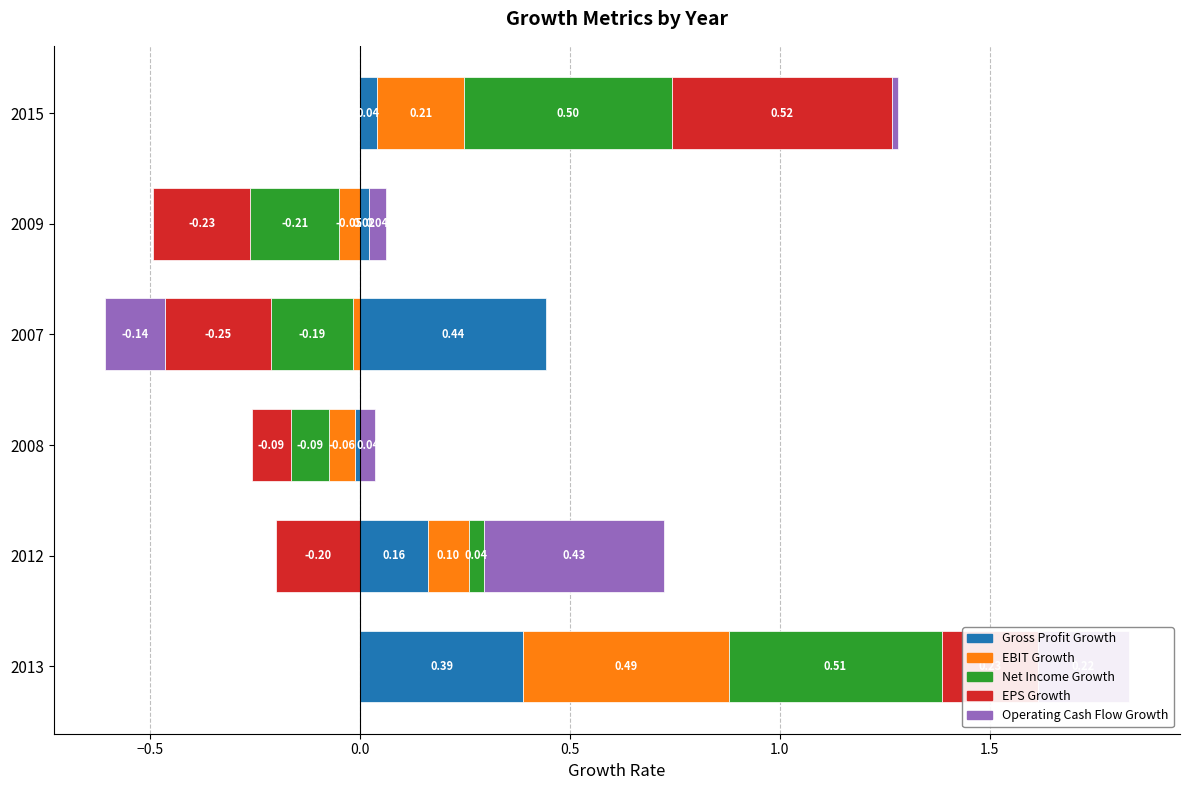

What is the difference between the maximum and second lowest values in the Gross Profit Growth series?

0.4